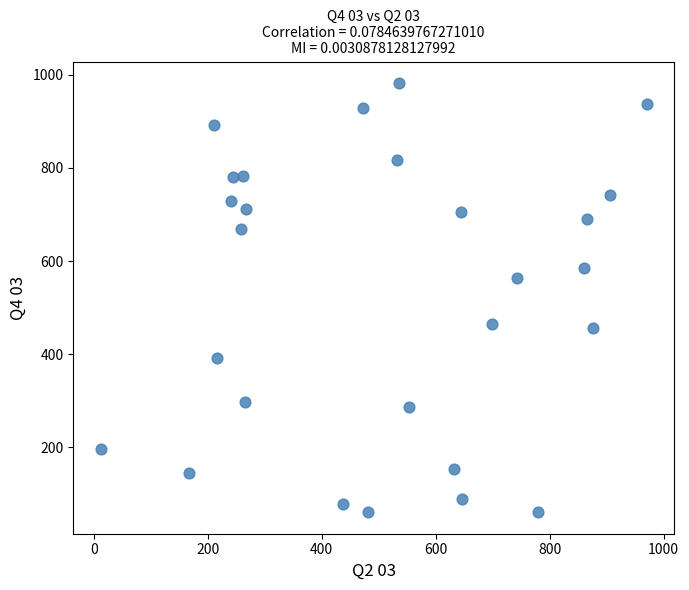

What Y value in the scatter plot is closest to 521?

564.6